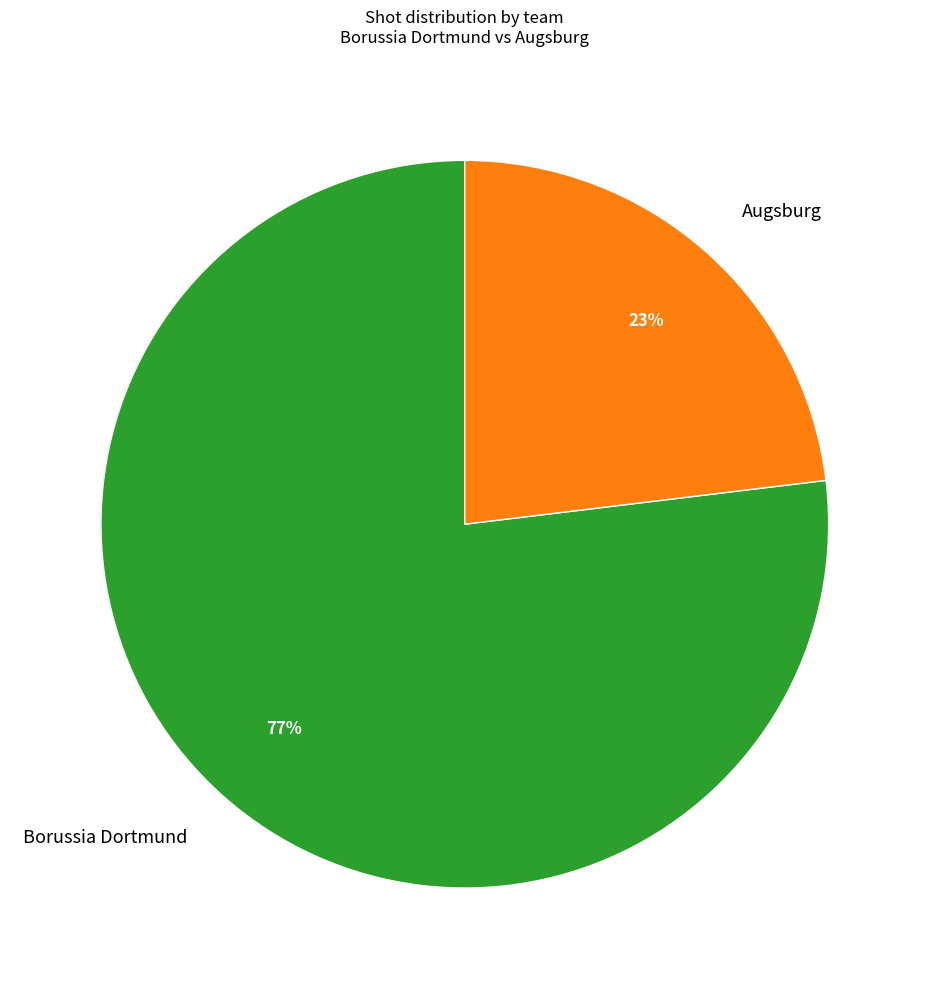

Which category has the biggest portion of the pie?

Borussia Dortmund